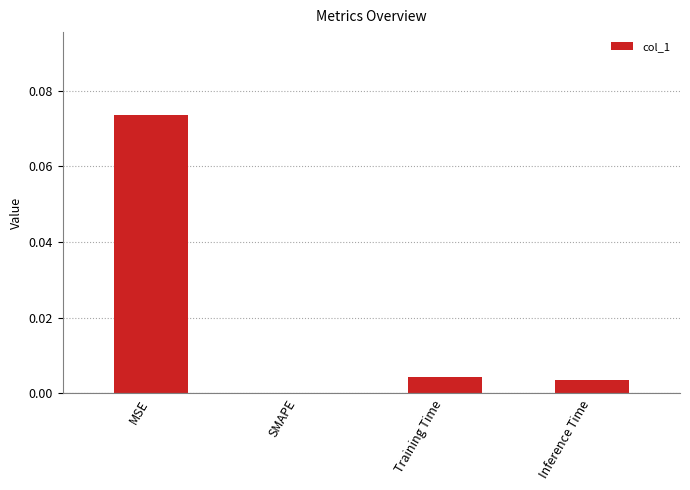

The chart shows a value of 0.0 at Training Time. True or false?

True